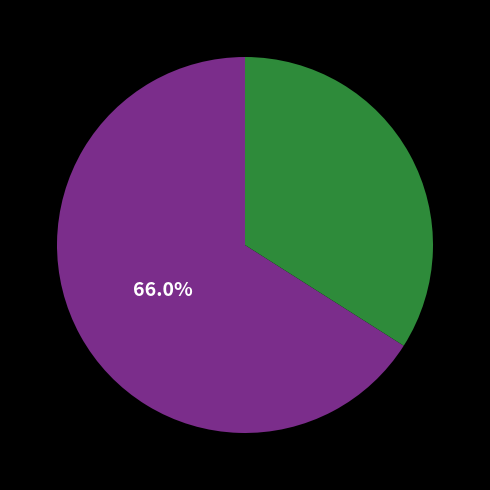

Is there any slice that represents more than half of the pie?

Yes